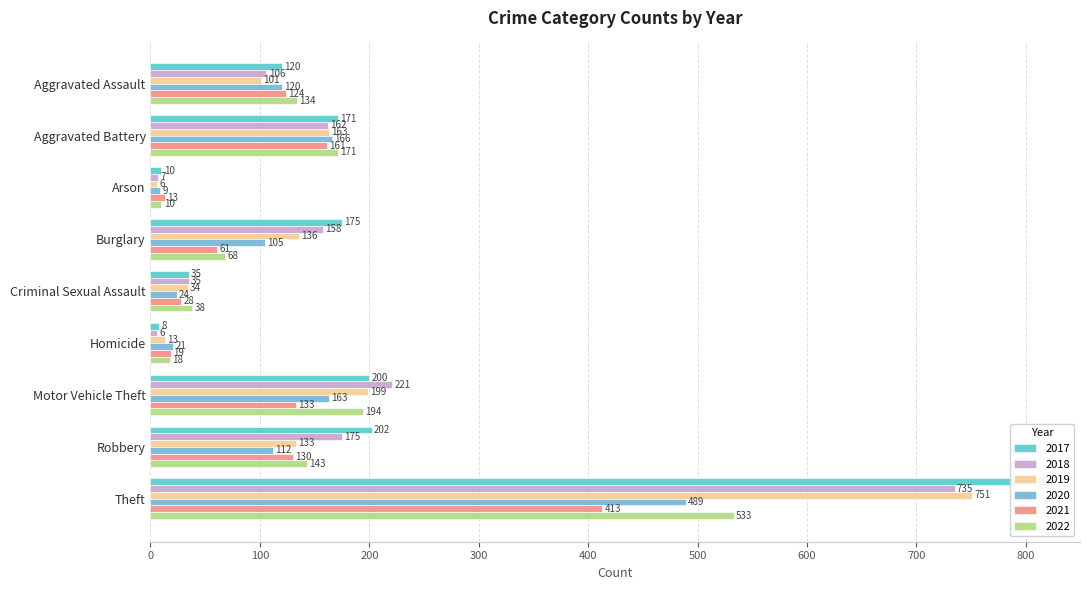

What is the minimum value for 2019?

6